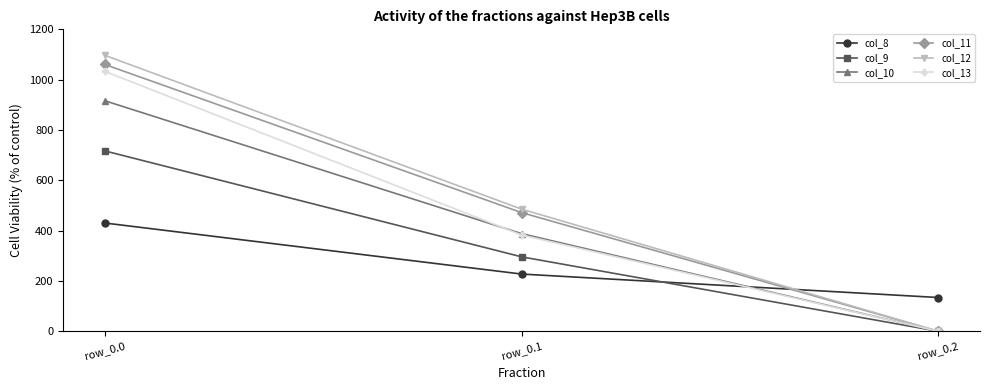

List the labels in order of col_10 value, smallest first.

row_0.2, row_0.1, row_0.0